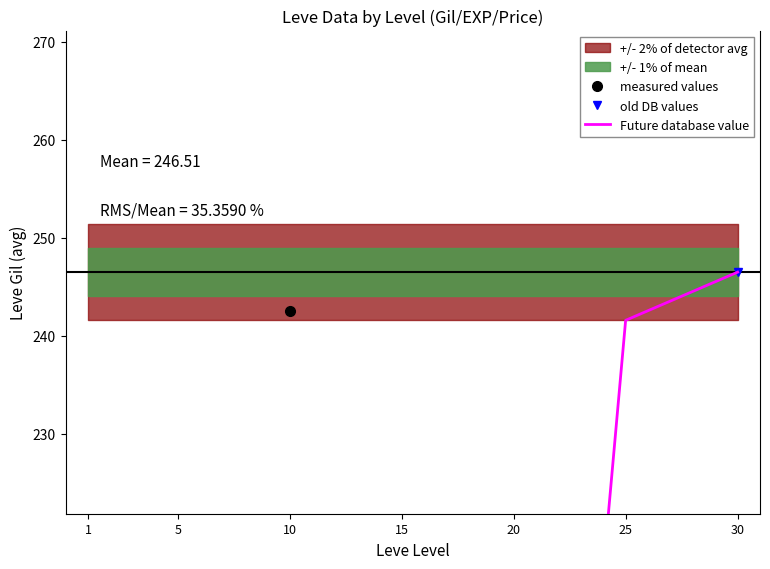

How many values in the Future database value series are below 120?

3